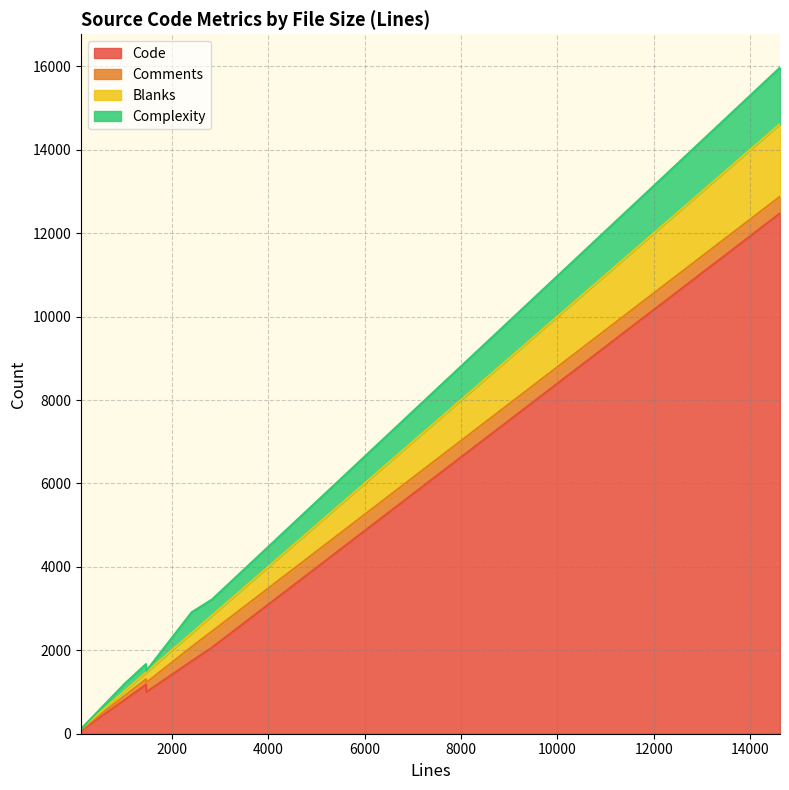

How many values in the Blanks series exceed 250?

3